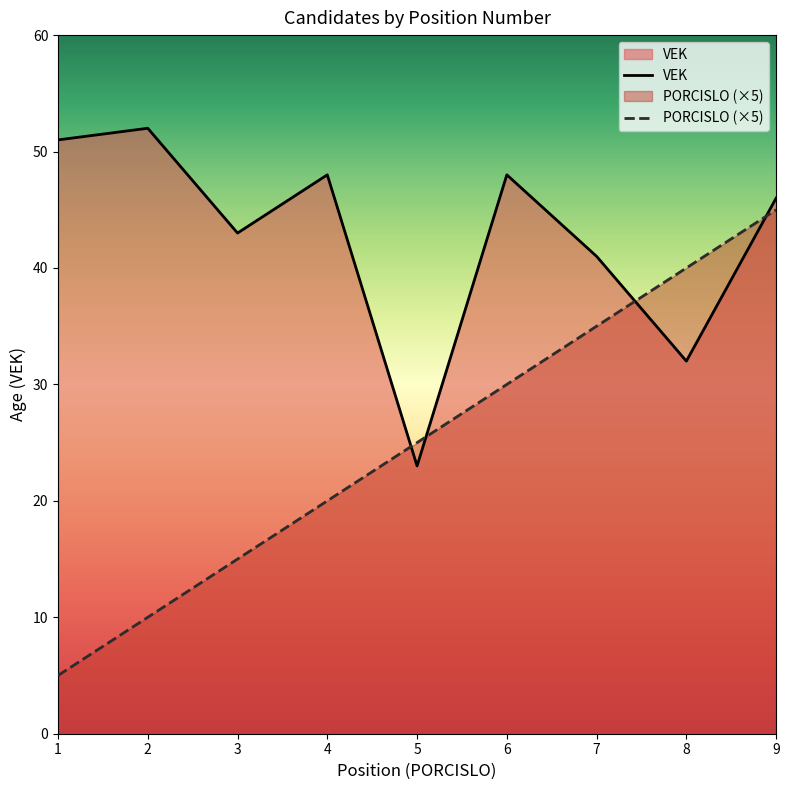

What is the spread (max minus min) of values at 8?

8